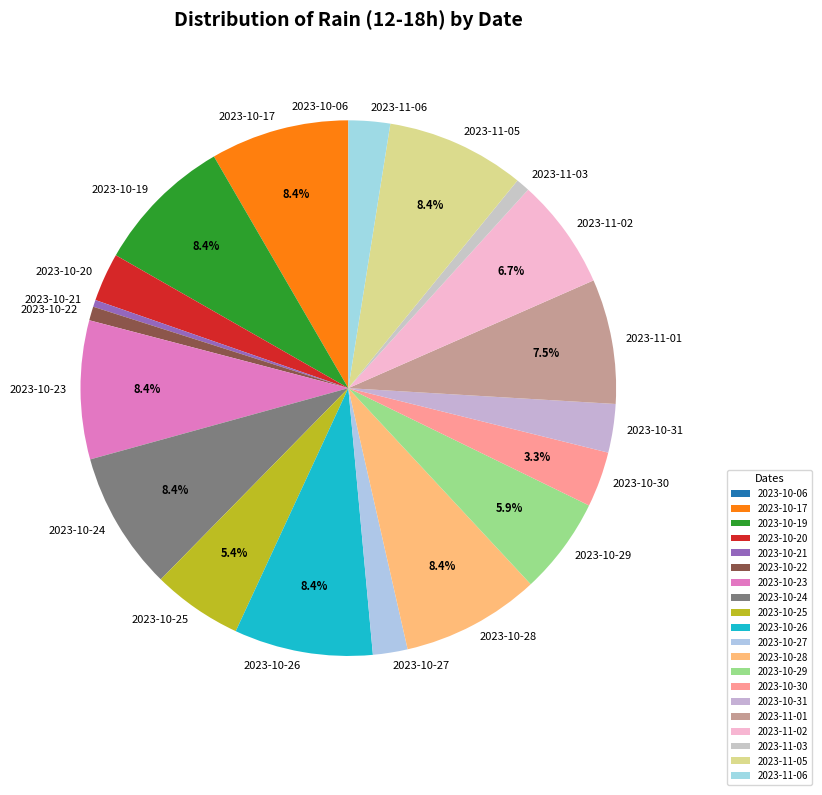

To the nearest percent, what is the combined percentage of 2023-11-03 and 2023-11-06?

3%